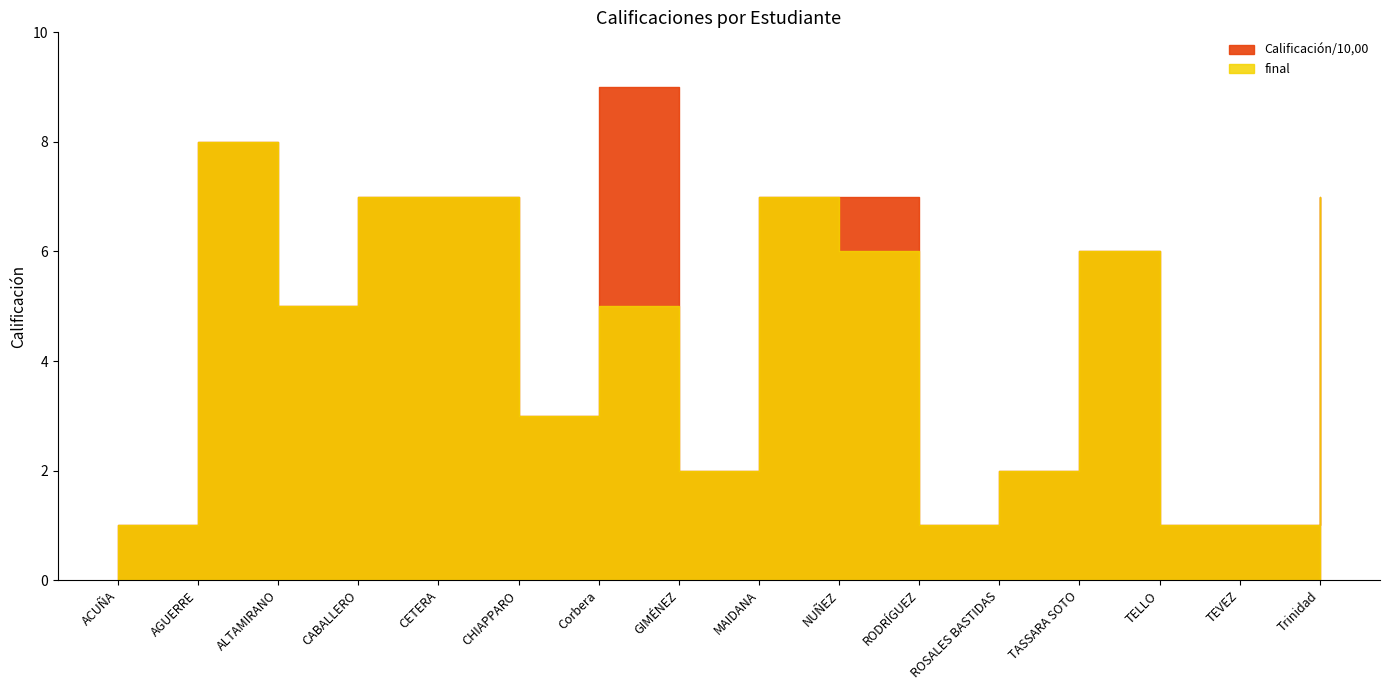

How many data points in Calificación/10,00 are above 6?

7